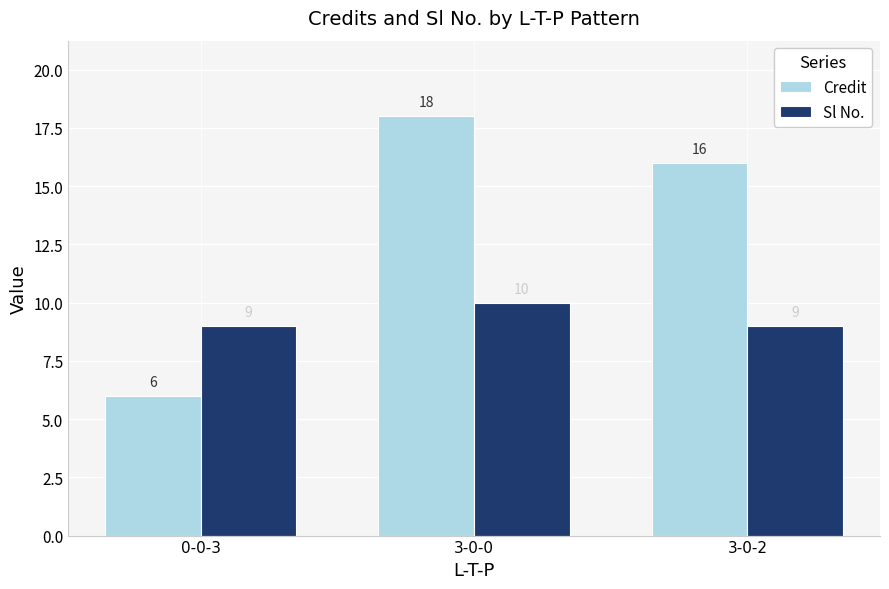

How many values in the Sl No. series exceed 9?

1